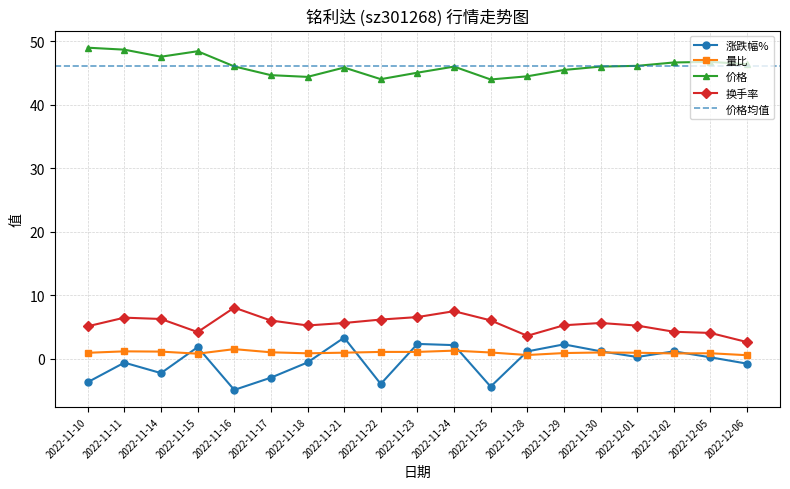

True or false: 量比 has a value of 0.9 at 2022-11-29.

True